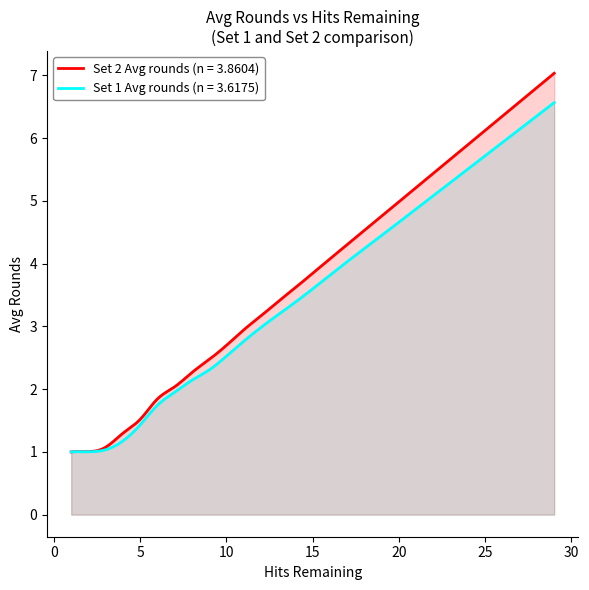

What are all the series names shown in the legend?

Set 2 Avg rounds (n = 3.8604), Set 1 Avg rounds (n = 3.6175)